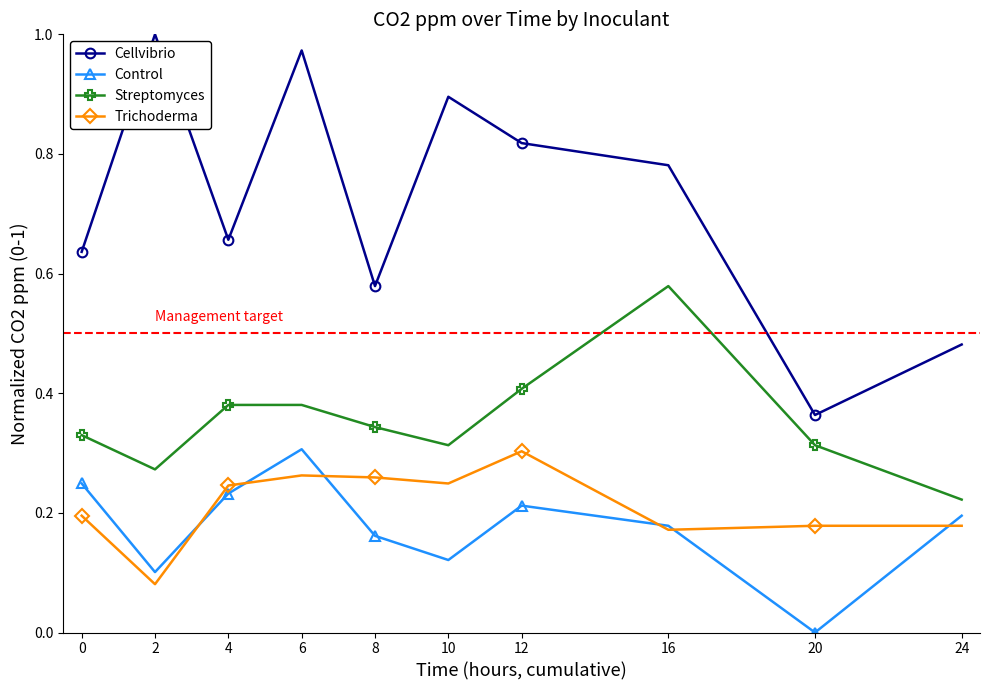

Between 2 and 6, which series saw the biggest shift?

Control